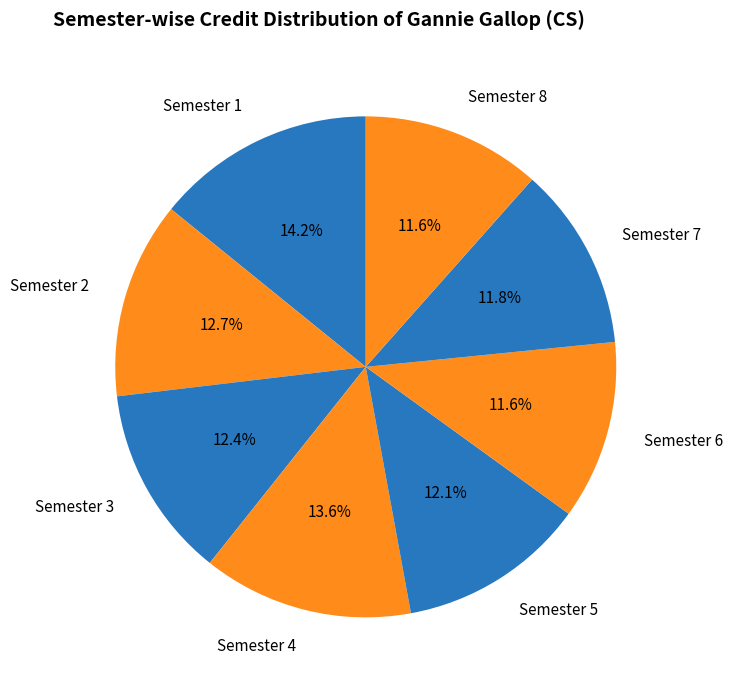

How many segments does this pie chart have?

8